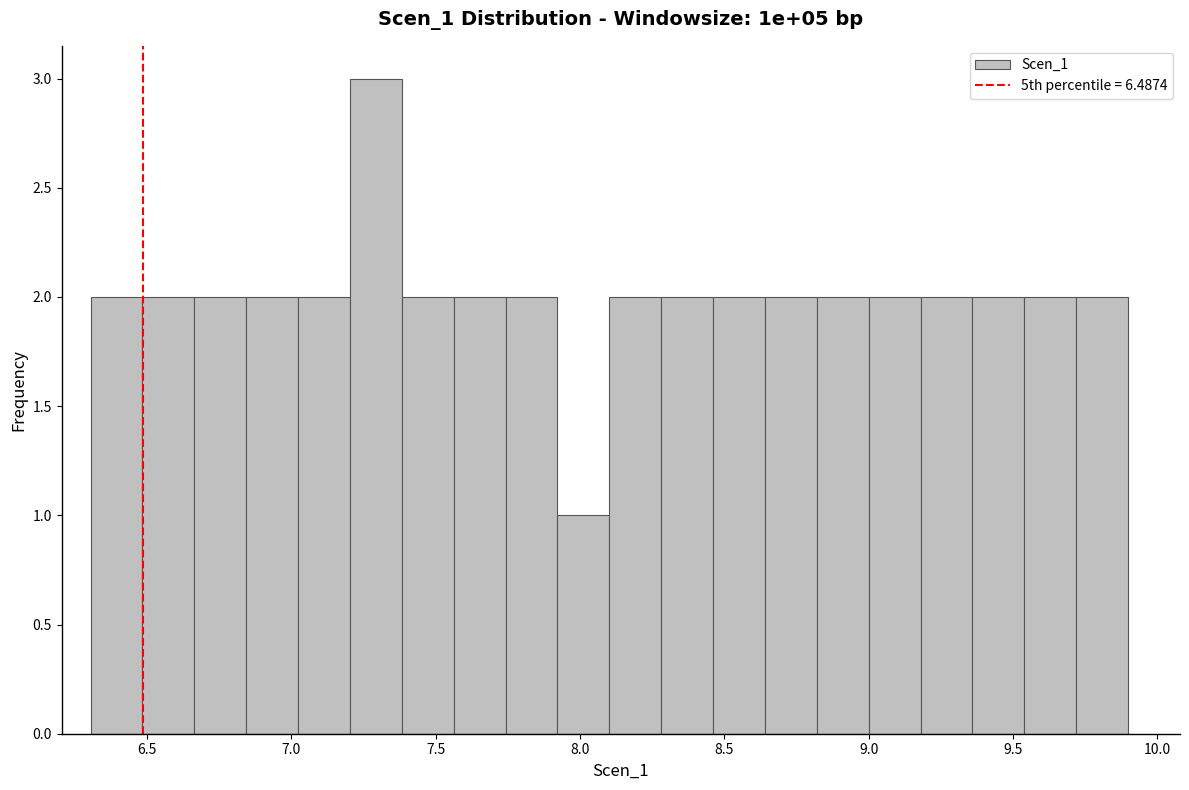

Around what value on the x-axis is the tallest bar? Give the approximate position of its centre, as read against the axis.

7.30